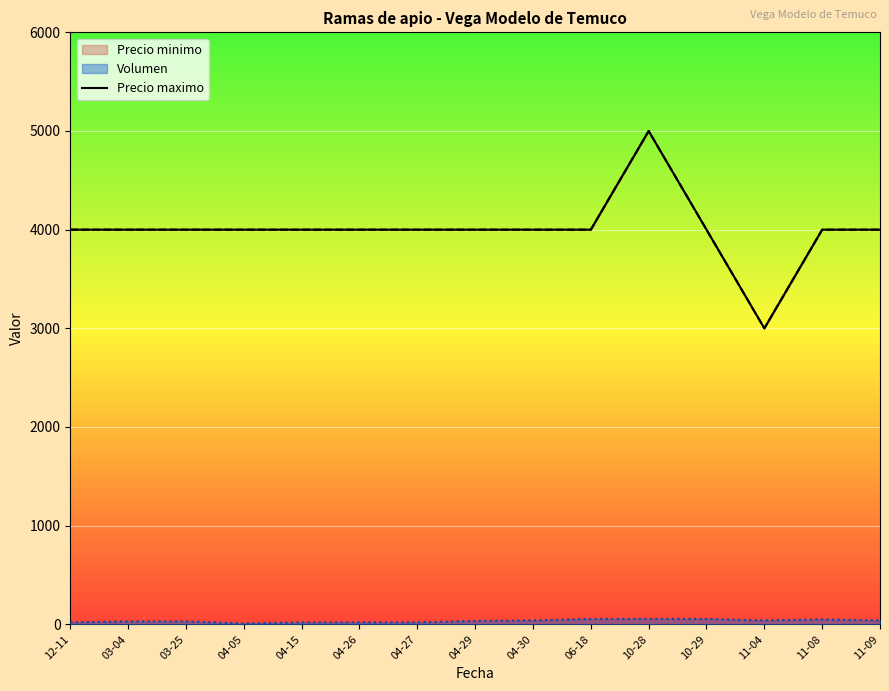

At which category does the data reach its first local valley?

11-04